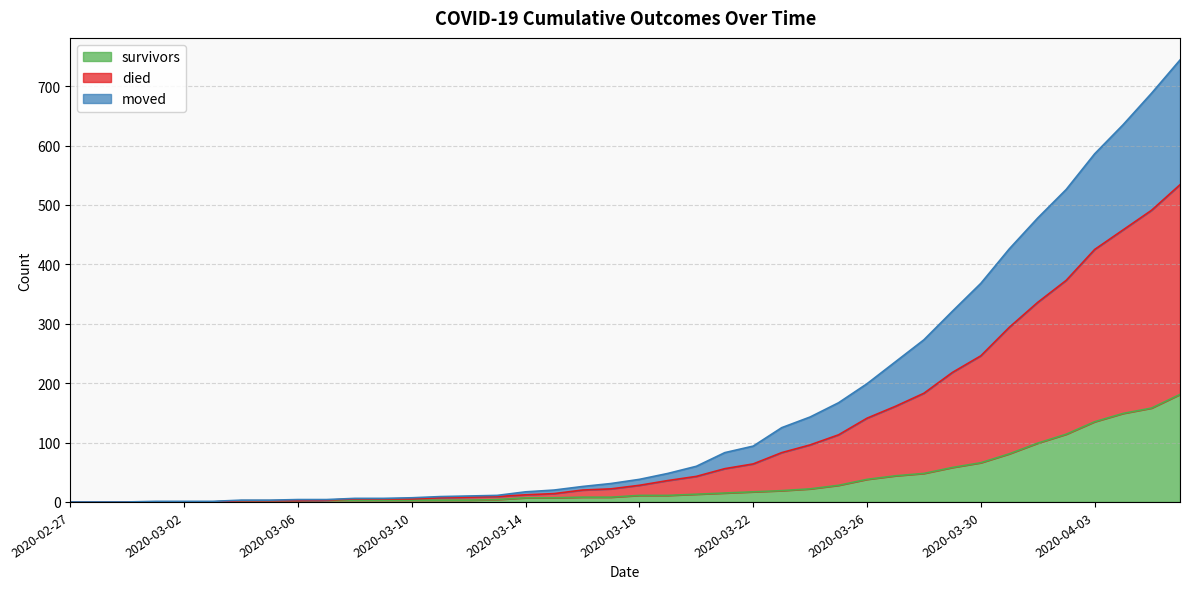

What is the value of the survivors point at the 11th from the left?

3